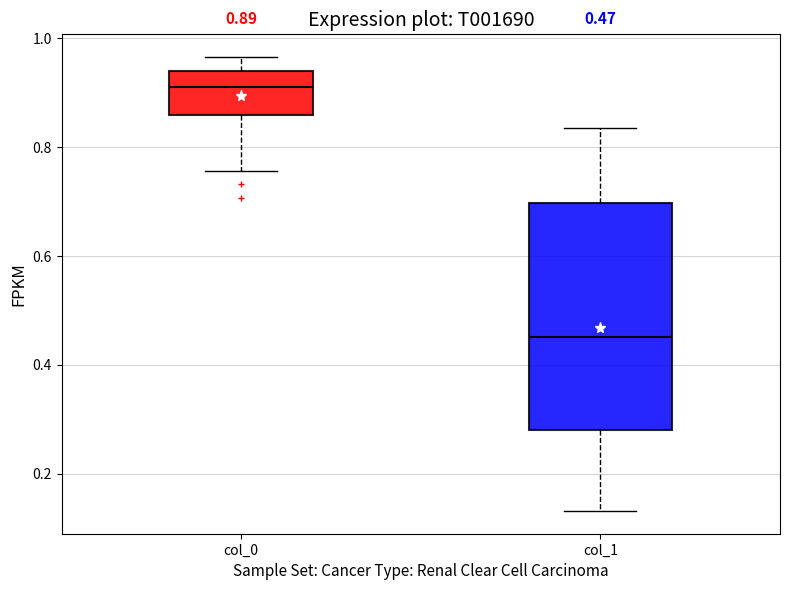

Comparing the boxes themselves (not the whiskers), which one is the tallest?

col_1